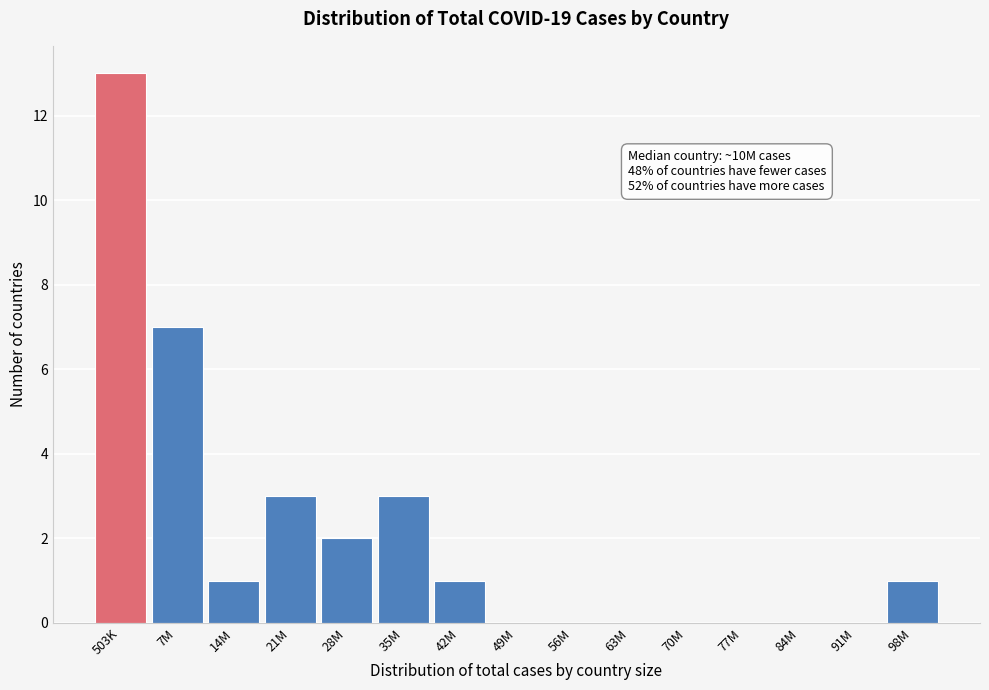

Reading right to left, what are all the values shown in this chart?

98M=1	91M=0	84M=0	77M=0	70M=0	63M=0	56M=0	49M=0	42M=1	35M=3	28M=2	21M=3	14M=1	7M=7	503K=13